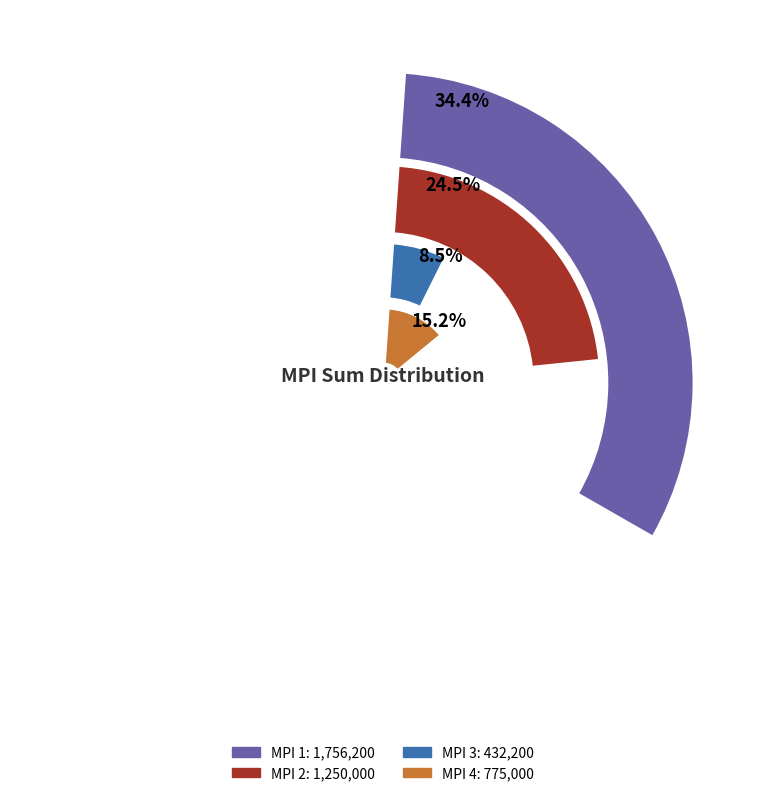

To the nearest percent, what portion does mpi_2 represent?

24%